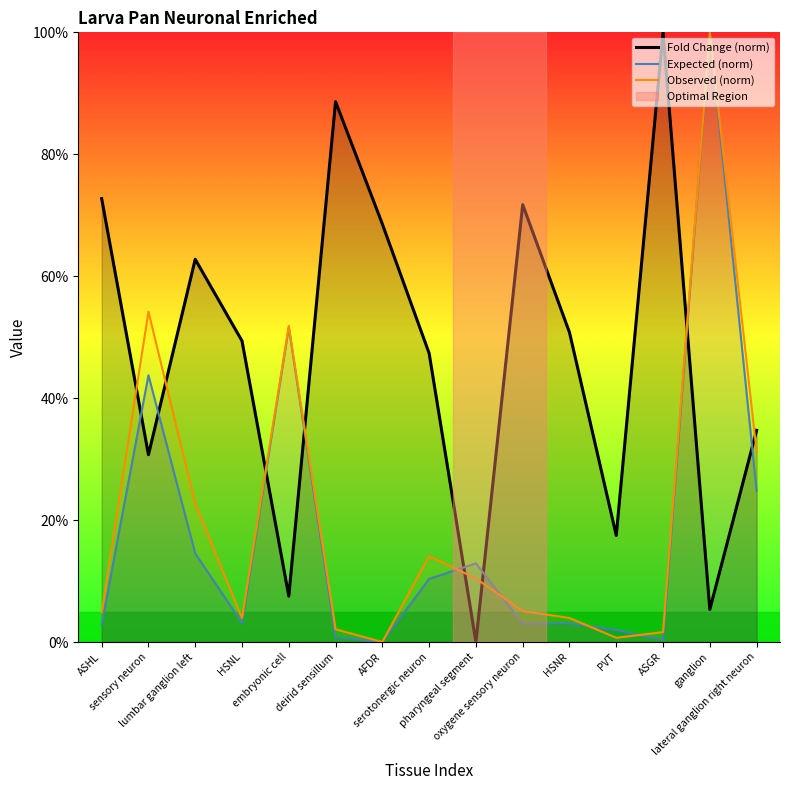

In Observed (norm), how many points are lower than both neighbors (excluding endpoints)?

3